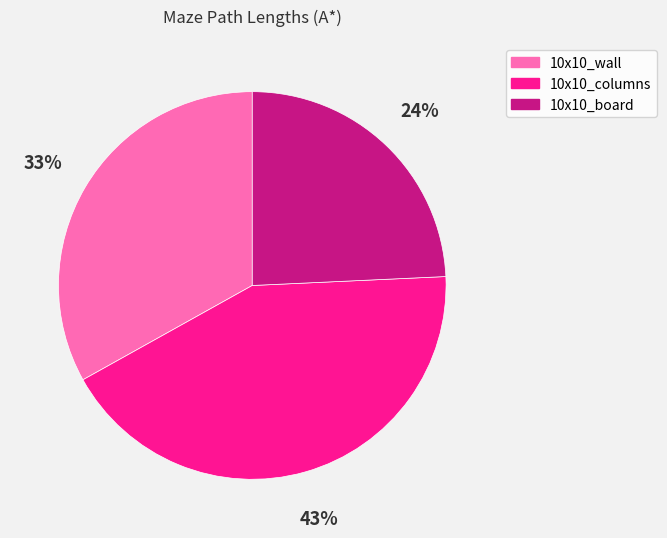

Is the sum of 10x10_board and 10x10_columns greater than half?

Yes